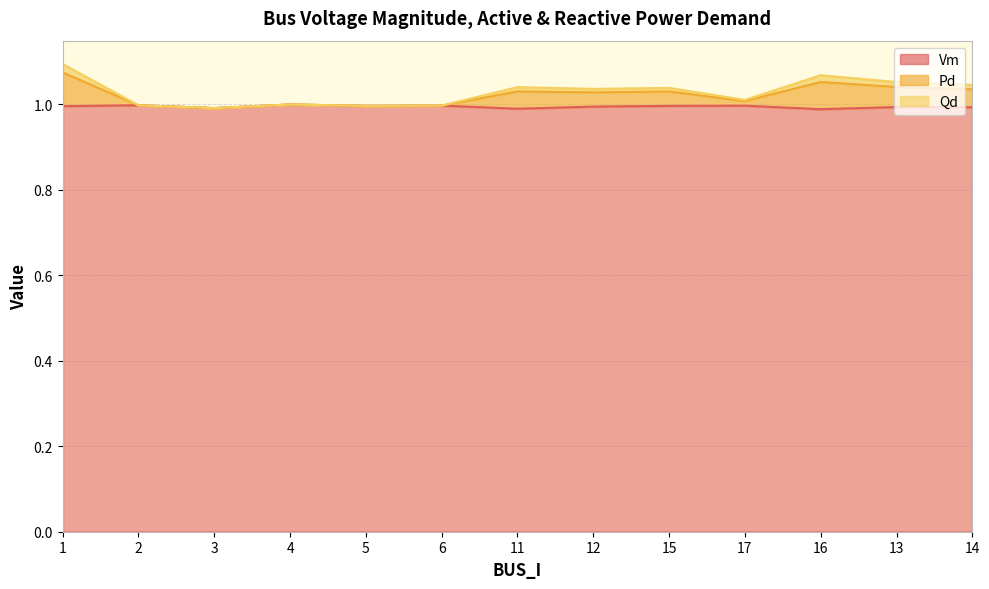

What position from the left is 4?

4